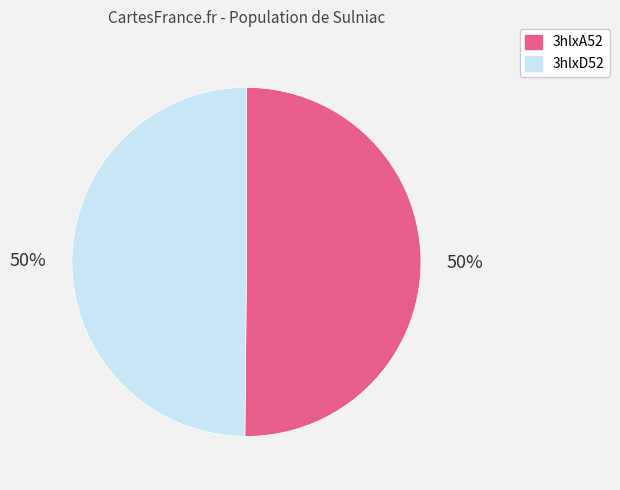

Count the number of slices in the pie.

2